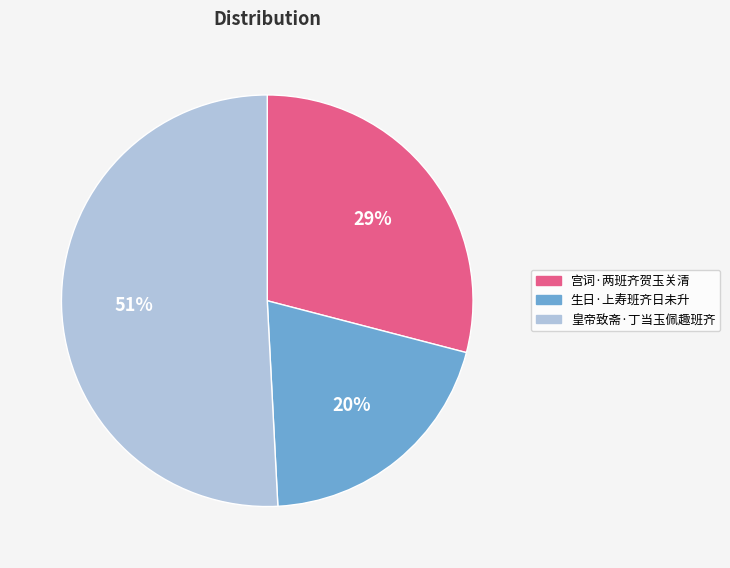

Between 生日·上寿班齐日未升 and 宫词·两班齐贺玉关清, which is larger?

宫词·两班齐贺玉关清